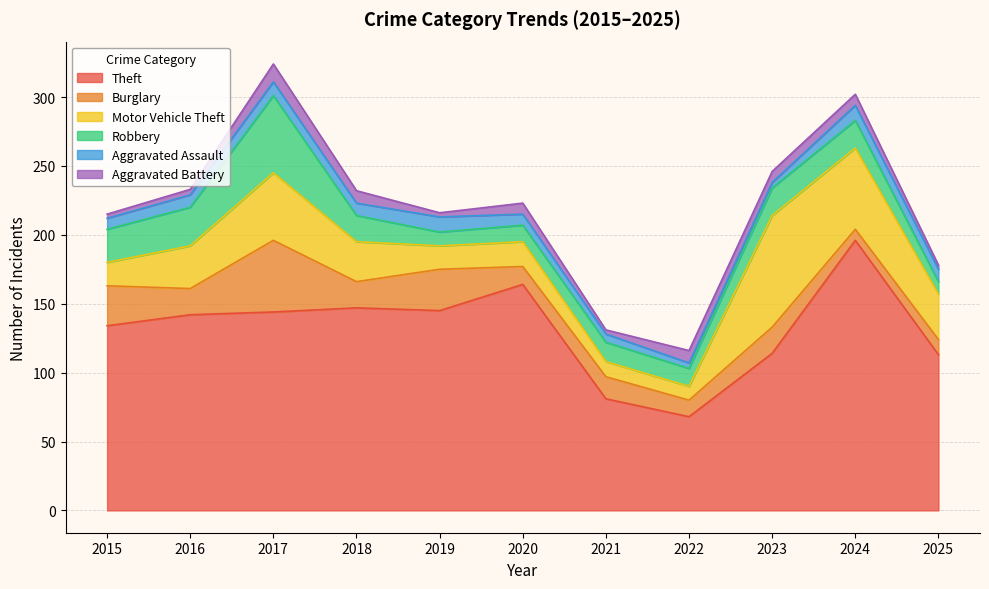

Which series changed the most between 2020 and 2022?

Theft